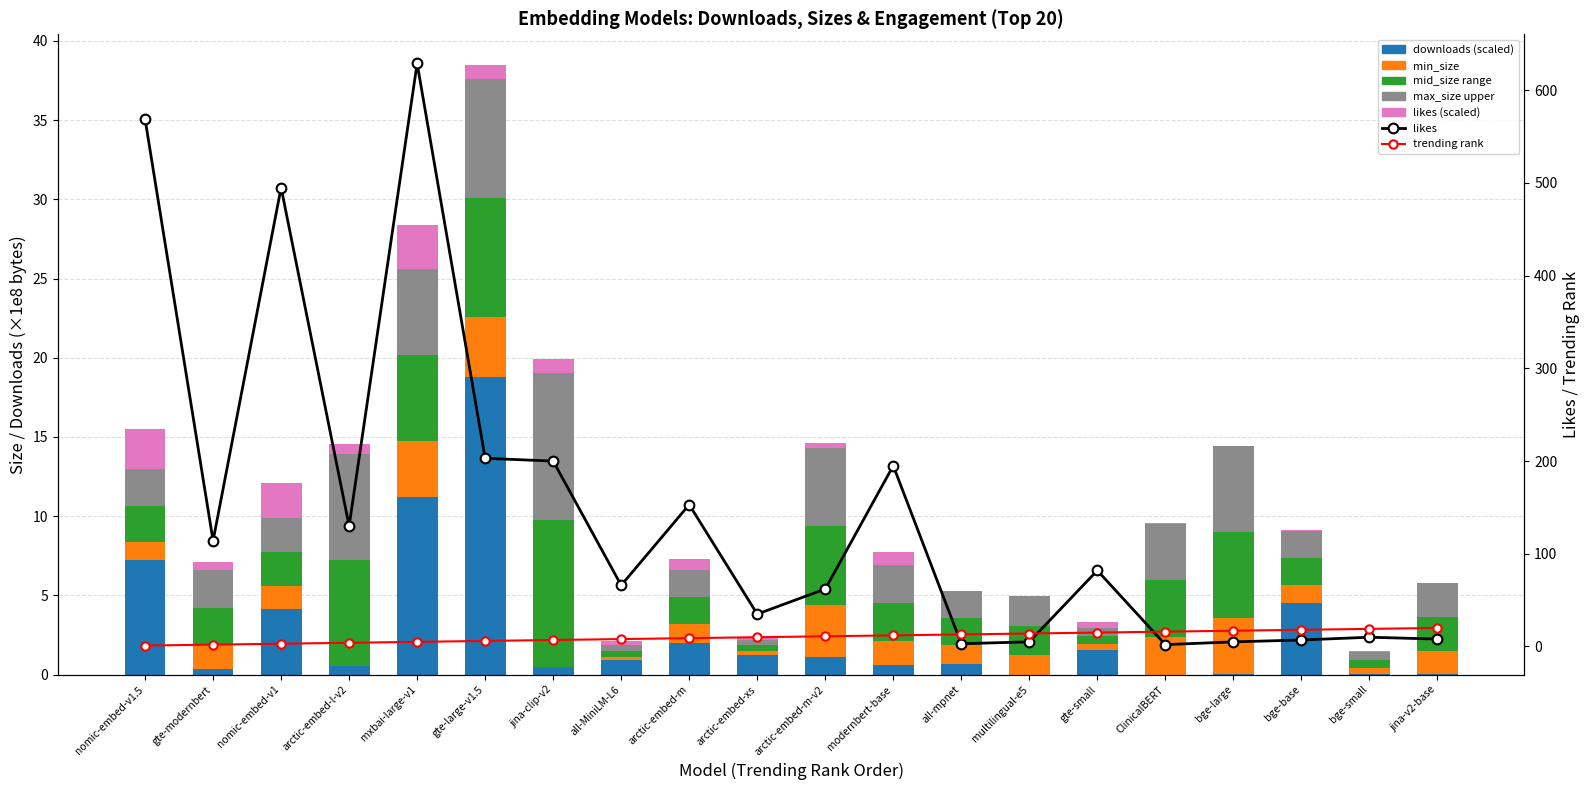

What is the spread (max minus min) of values at jina-clip-v2?

9.3